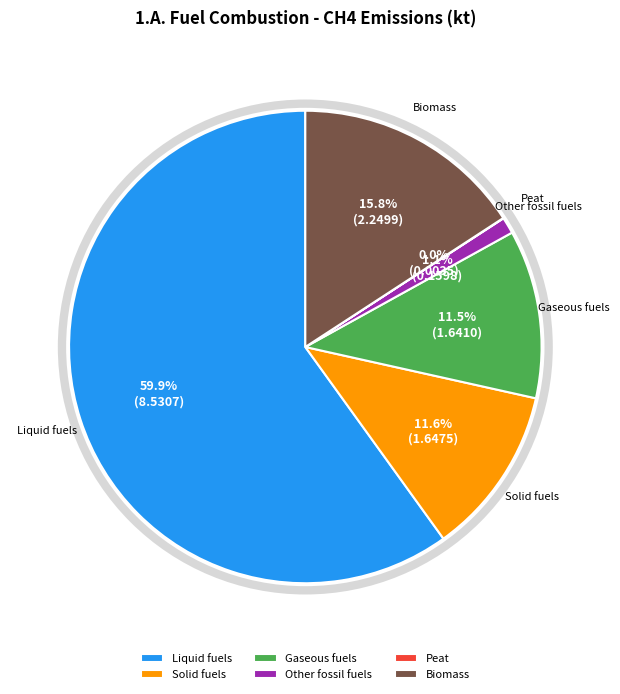

What is the largest slice in the pie chart?

Liquid fuels